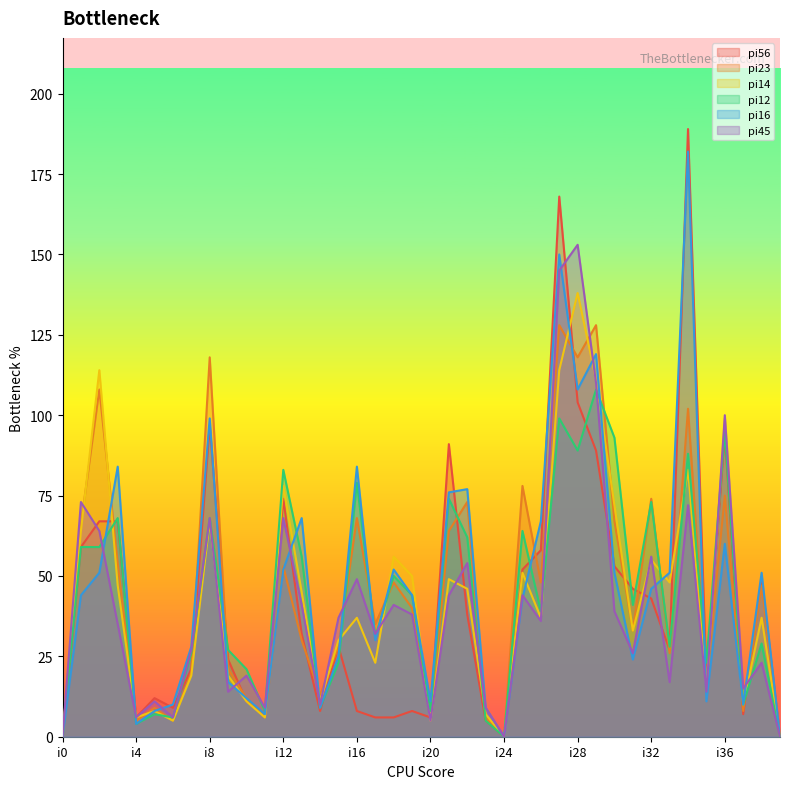

At which category does pi16 reach its first local peak?

i3